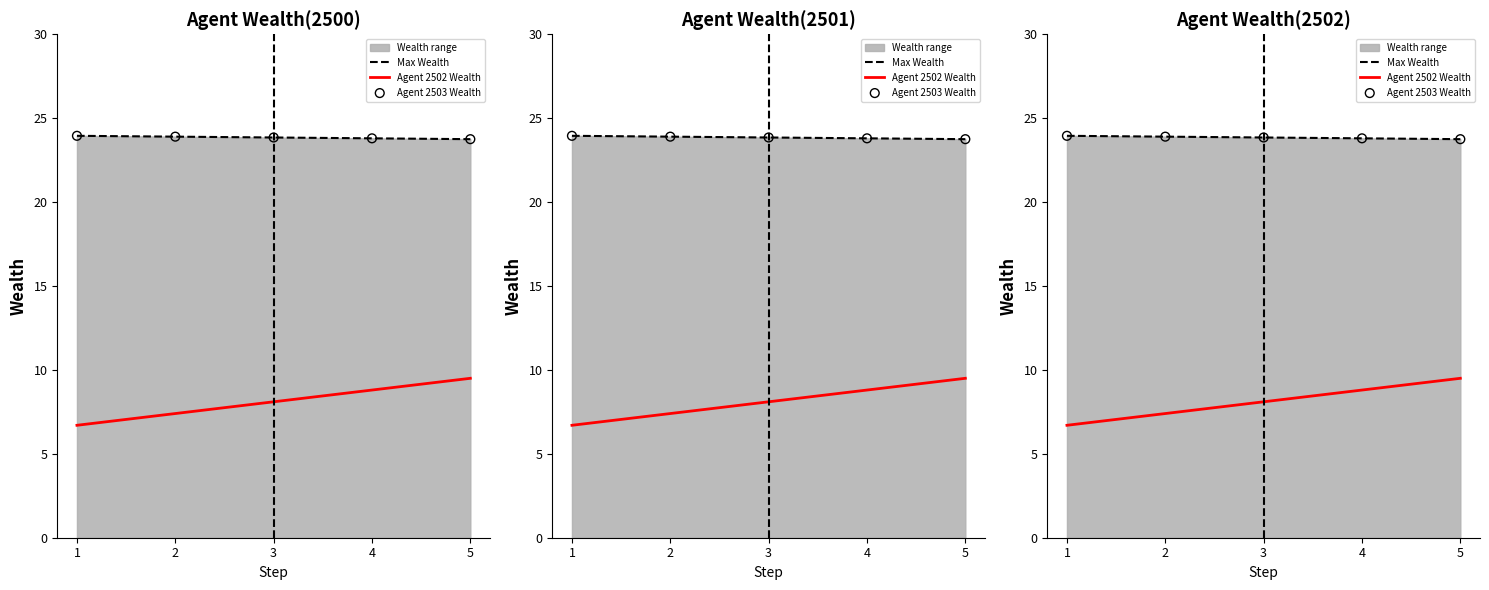

At which category is the sum across all series the highest?

5